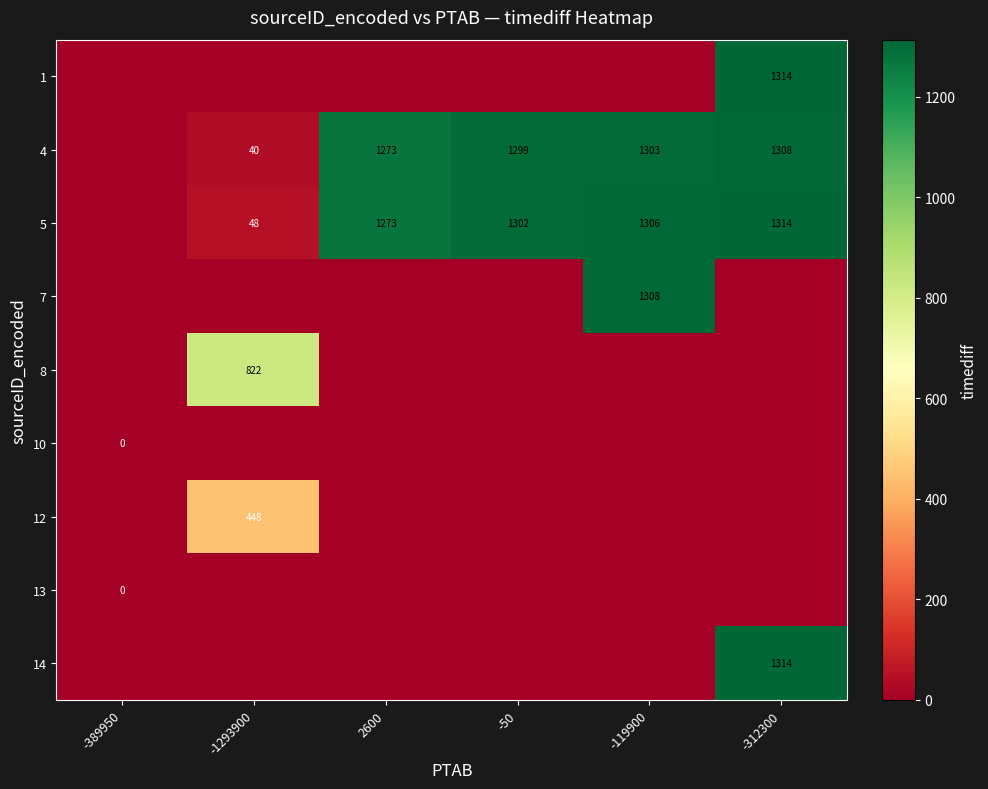

At which category is the sum across all series the highest?

-312300